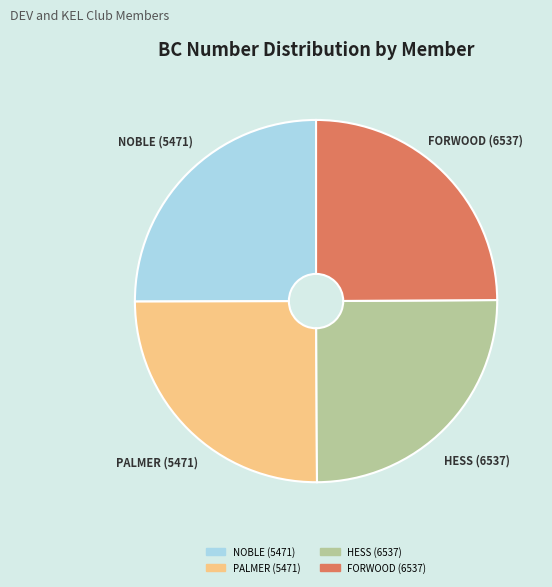

True or false: FORWOOD (6537) accounts for 25% of the total.

True